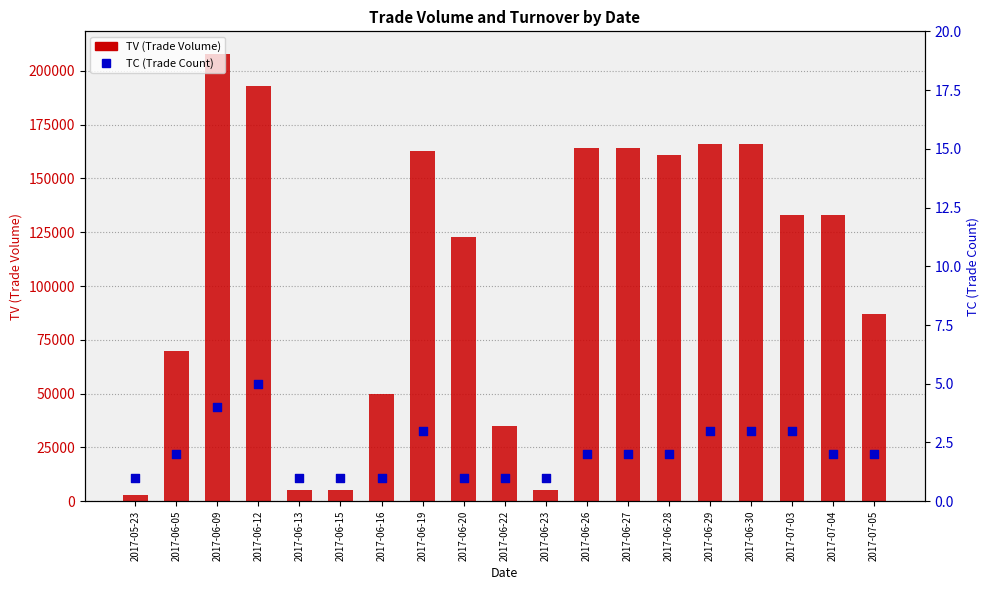

What are all the series names shown in the legend?

TV (Trade Volume), TC (Trade Count)